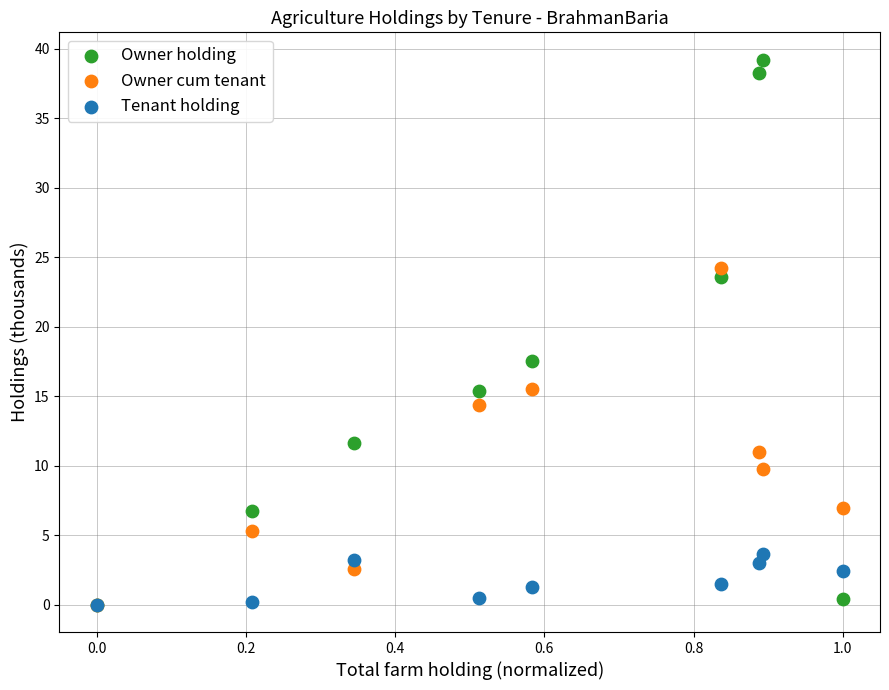

Which series reaches the maximum Y coordinate?

Owner holding